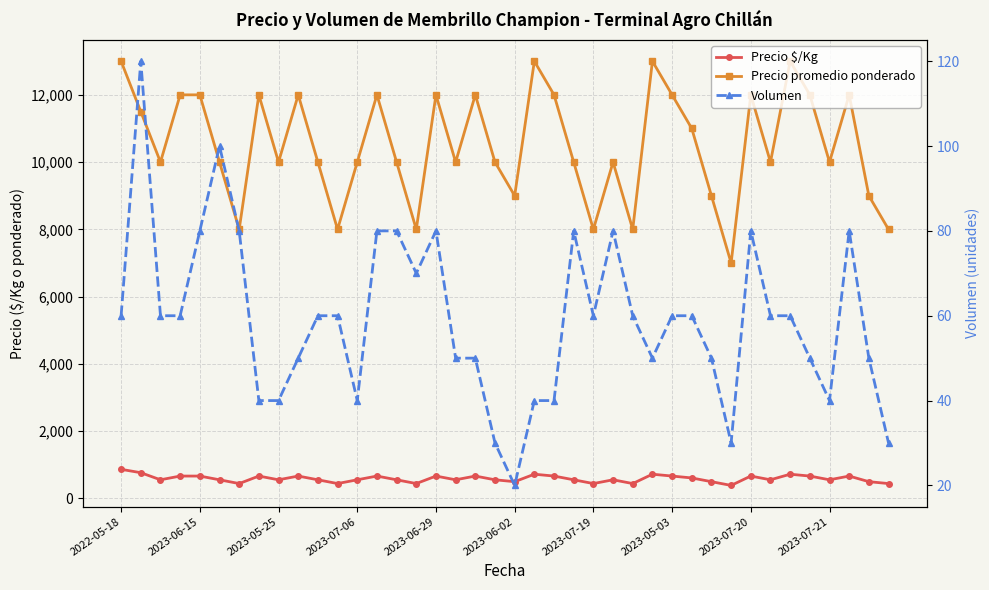

Between 2022-05-18 and 2023-06-02, which is larger?

2022-05-18